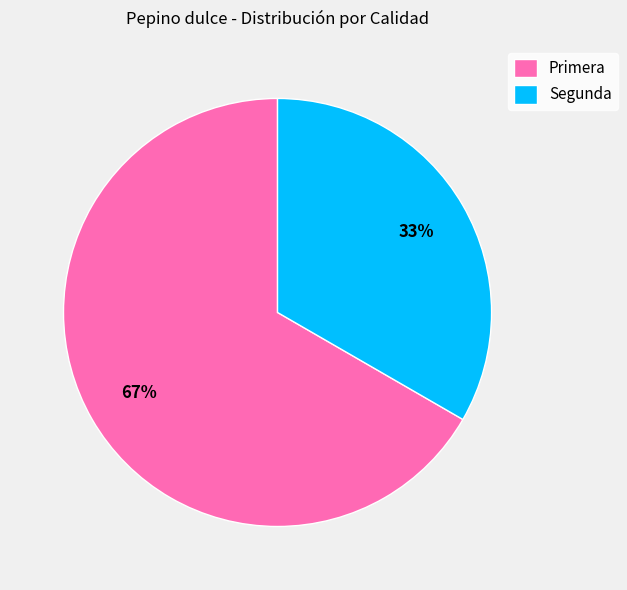

Which has a higher value, Segunda or Primera?

Primera